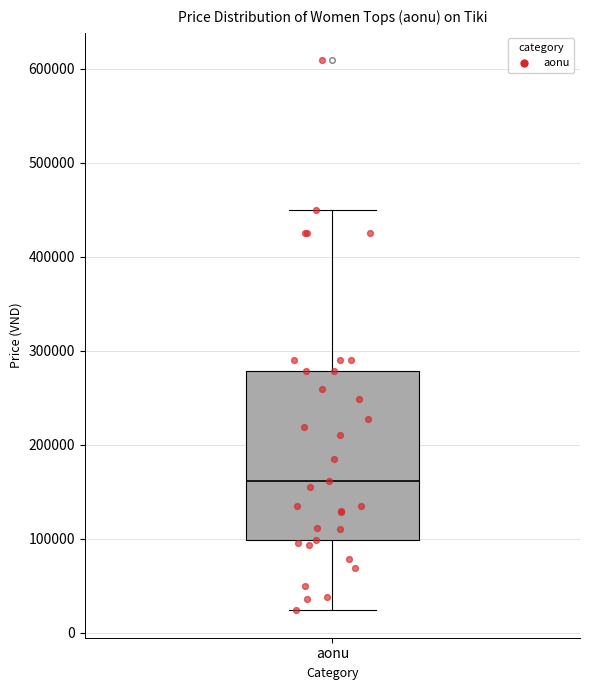

Read this box plot against the y-axis: the position of the median line, the range covered by the box, and the ends of both whiskers. The values are not printed on the chart, so give them approximately, as read against the axis.

median 160000, box 100000 to 280000, whiskers 20000 to 450000